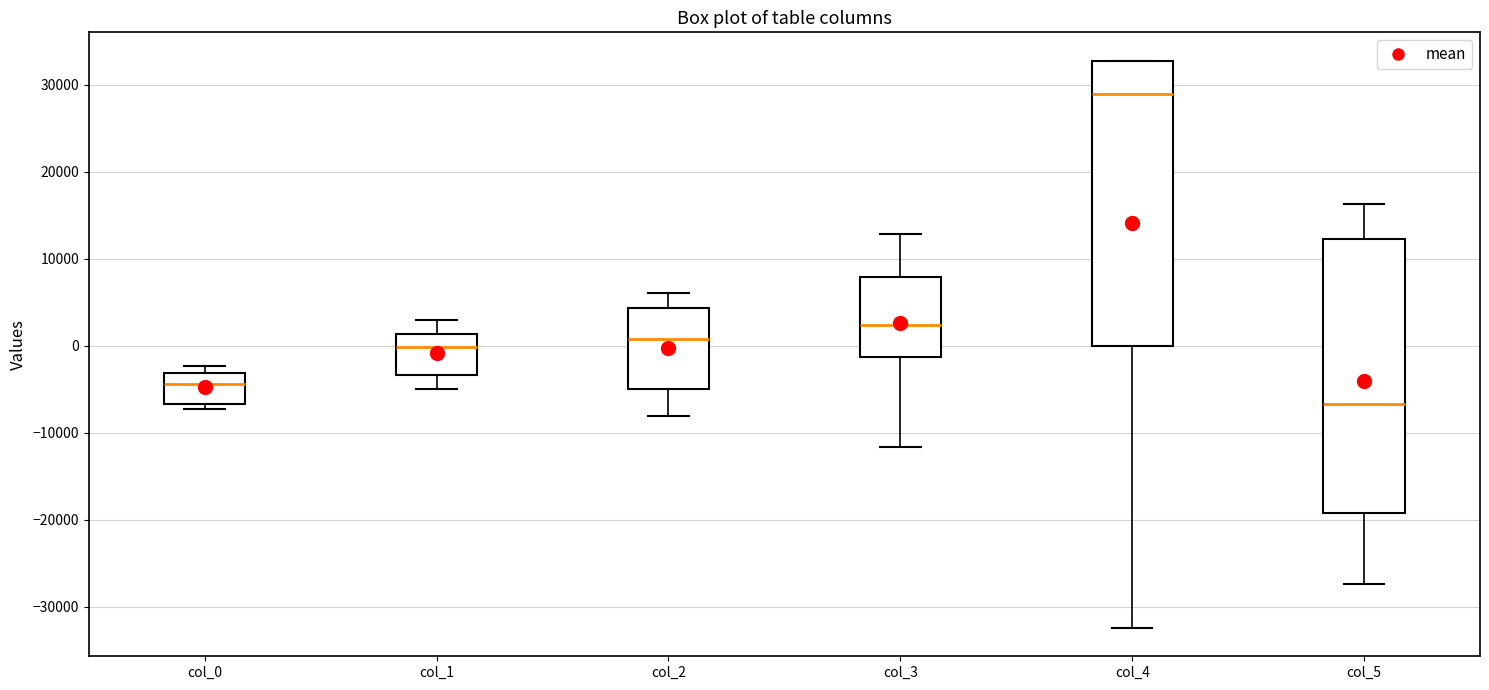

Reading left to right, read every box against the y-axis: the position of its median line, the range the box covers, and the ends of its whiskers. The values are not printed on the chart, so give them approximately, as read against the axis.

col_0: median -4000, box -7000 to -3000, whiskers -7000 (just below the box's lower edge) to -2000
col_1: median 0, box -3000 to 1000, whiskers -5000 to 3000
col_2: median 1000, box -5000 to 4000, whiskers -8000 to 6000
col_3: median 2000, box -1000 to 8000, whiskers -12000 to 13000
col_4: median 29000, box 0 to 33000, whiskers -32000 to 33000
col_5: median -7000, box -19000 to 12000, whiskers -27000 to 16000